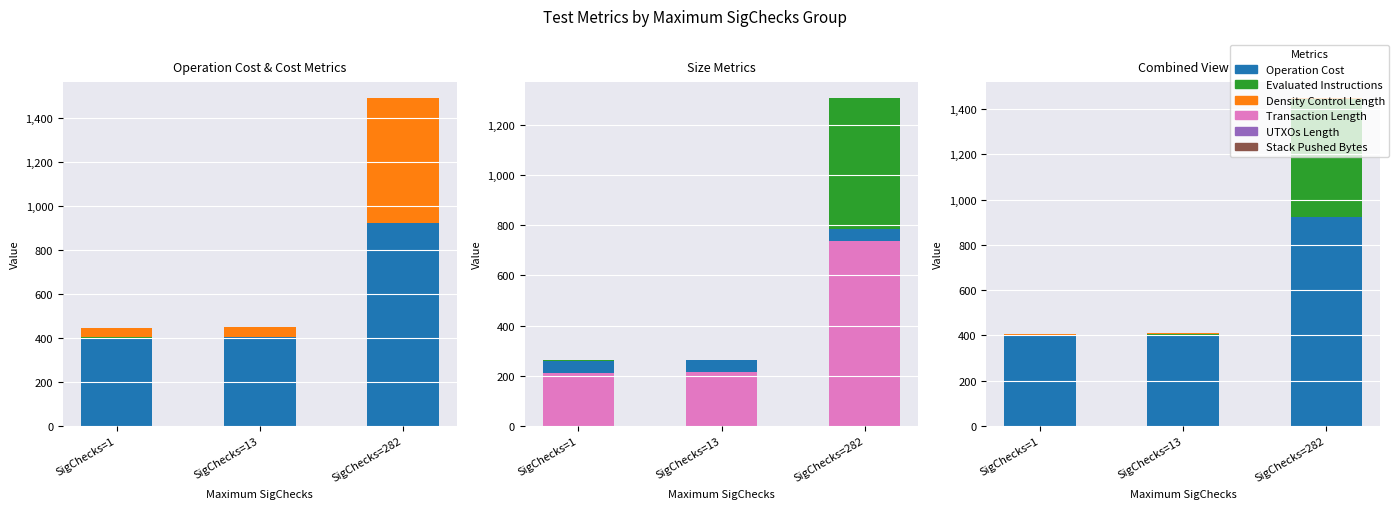

Between SigChecks=1 and SigChecks=13, which is larger?

SigChecks=13